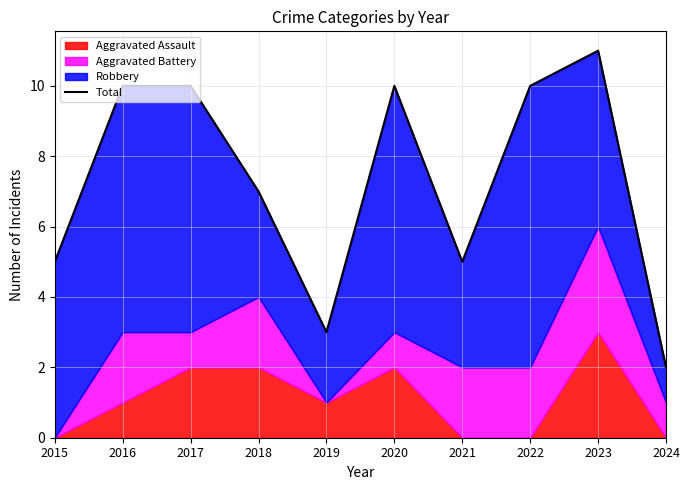

Reading left to right, extract all data points from this chart.

2015=5	2016=10	2017=10	2018=7	2019=3	2020=10	2021=5	2022=10	2023=11	2024=2